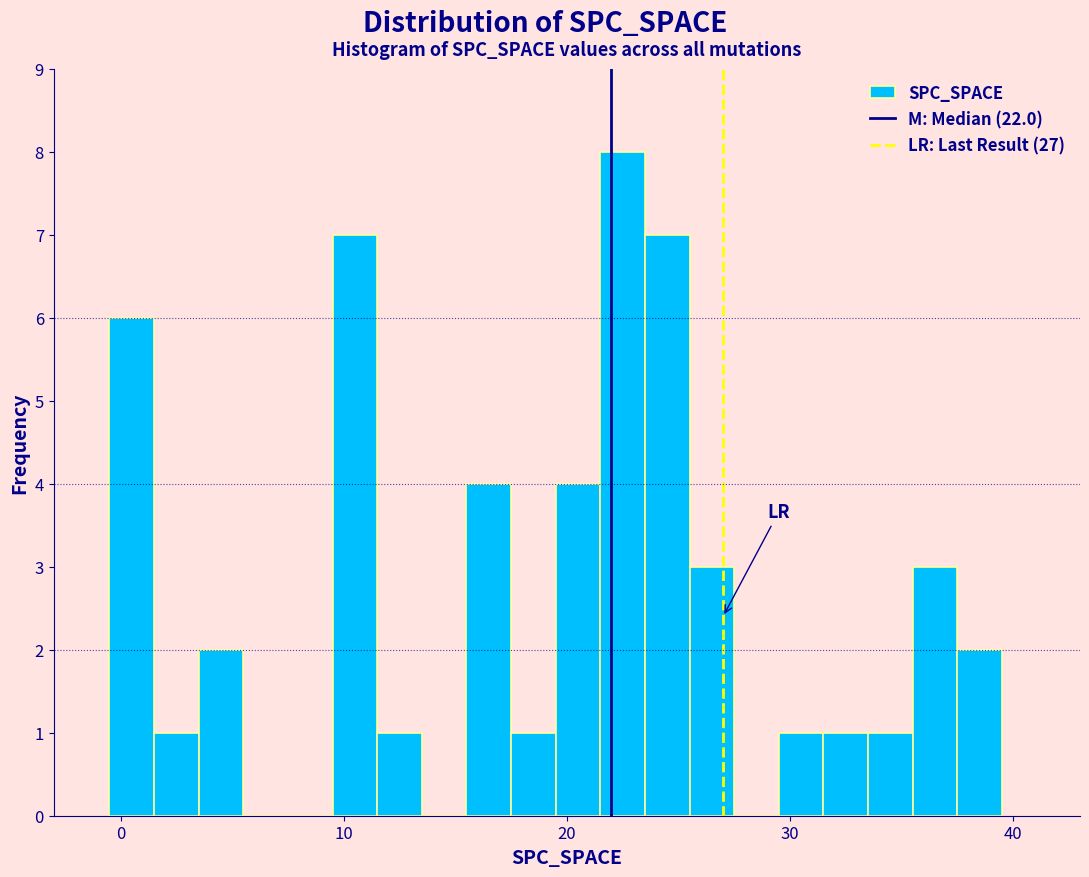

Read against the x-axis, roughly where is the centre of the tallest bar?

23